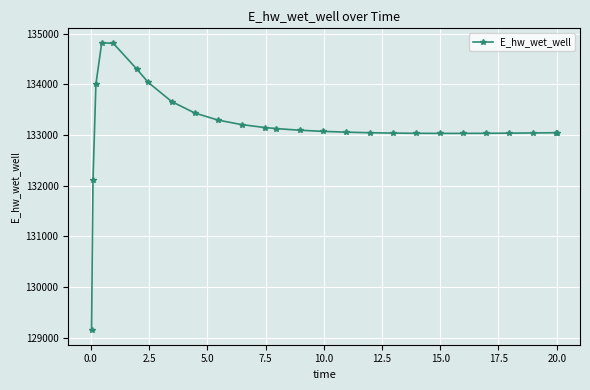

What is the value of the 7th point from the left?

134039.7